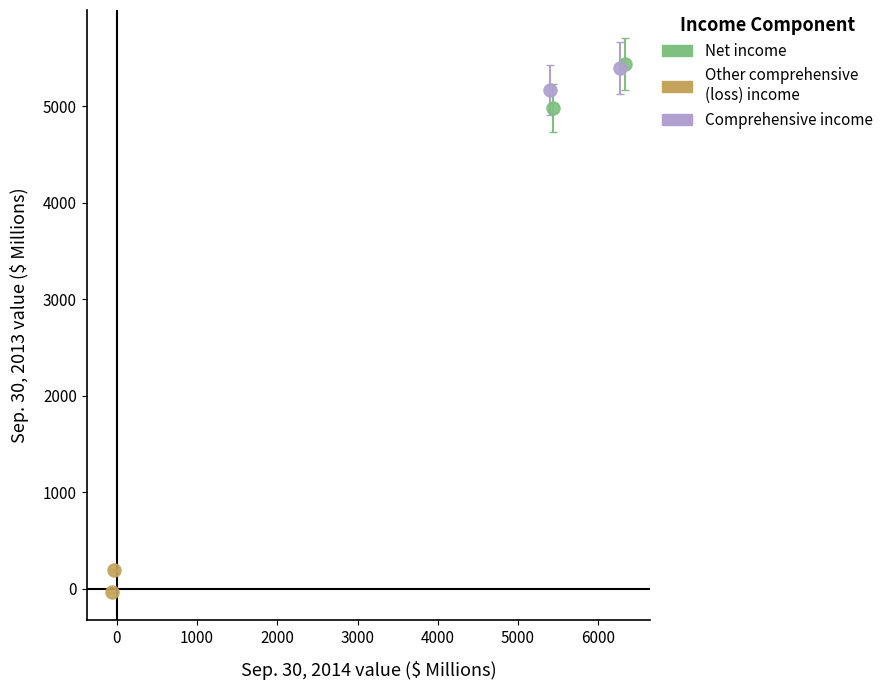

Which series contains the lowest Y value?

Other comprehensive (loss) income